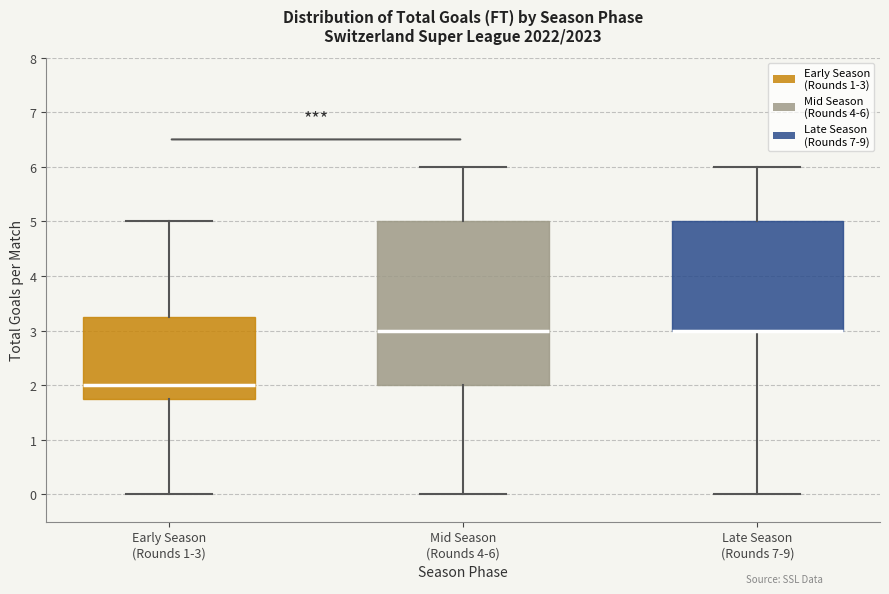

Reading left to right, transcribe this box plot: for each box, give where its median line is, the range the box spans, and where its two whiskers end, as read against the y-axis. The values are not printed on the chart, so give them approximately, as read against the axis.

Early Season (Rounds 1-3): median 2.0, box 1.8 to 3.3, whiskers 0.0 to 5.0
Mid Season (Rounds 4-6): median 3.0, box 2.0 to 5.0, whiskers 0.0 to 6.0
Late Season (Rounds 7-9): median 3.0 (drawn on the box's lower edge), box 3.0 to 5.0, whiskers 0.0 to 6.0